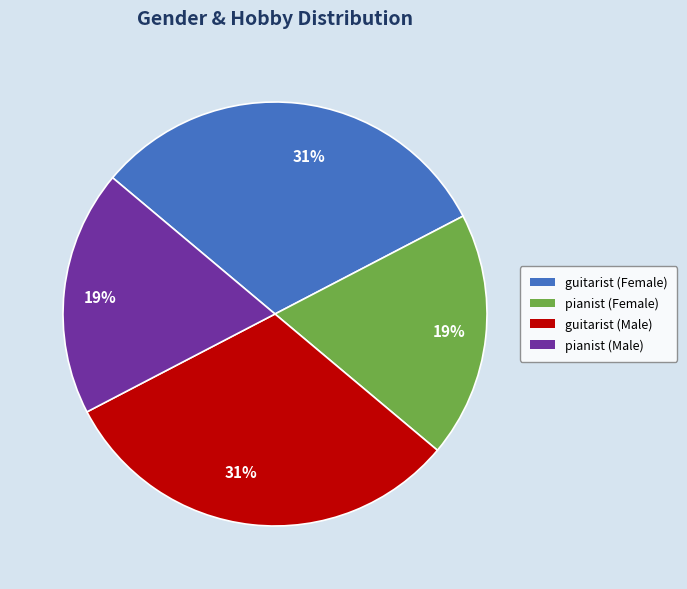

To the nearest percent, what is the average slice percentage?

25%